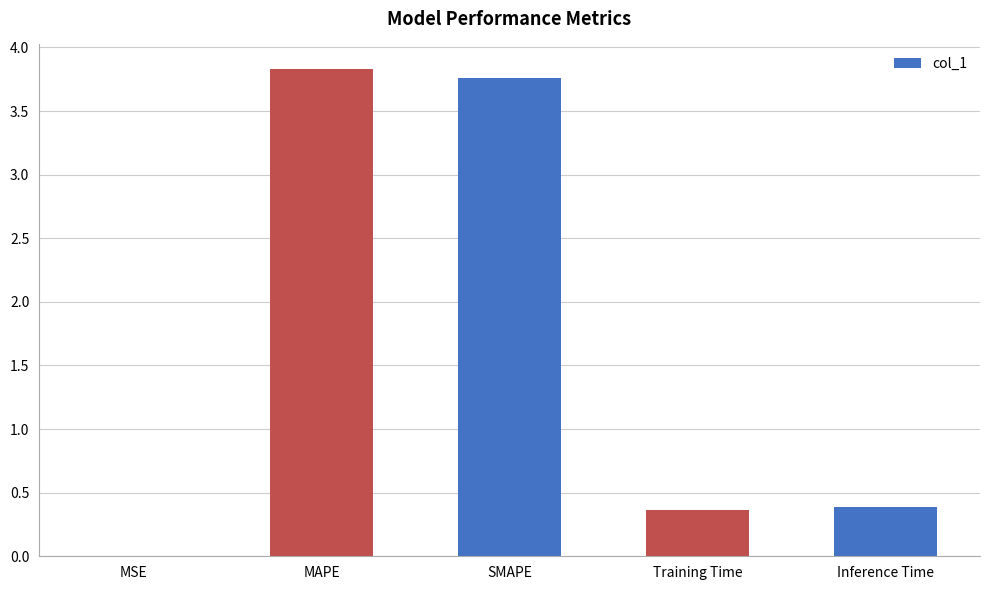

Are the bars horizontal?

No